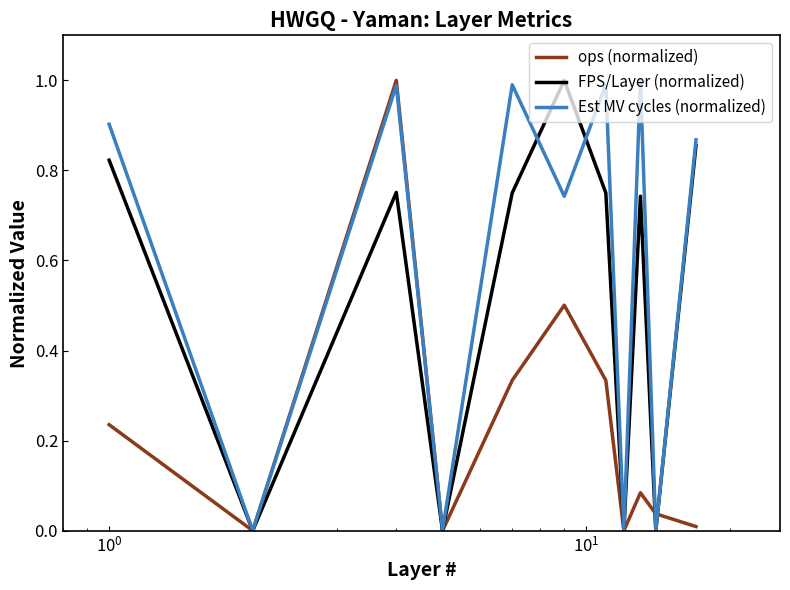

How many interior local valleys does the ops (normalized) series have?

3